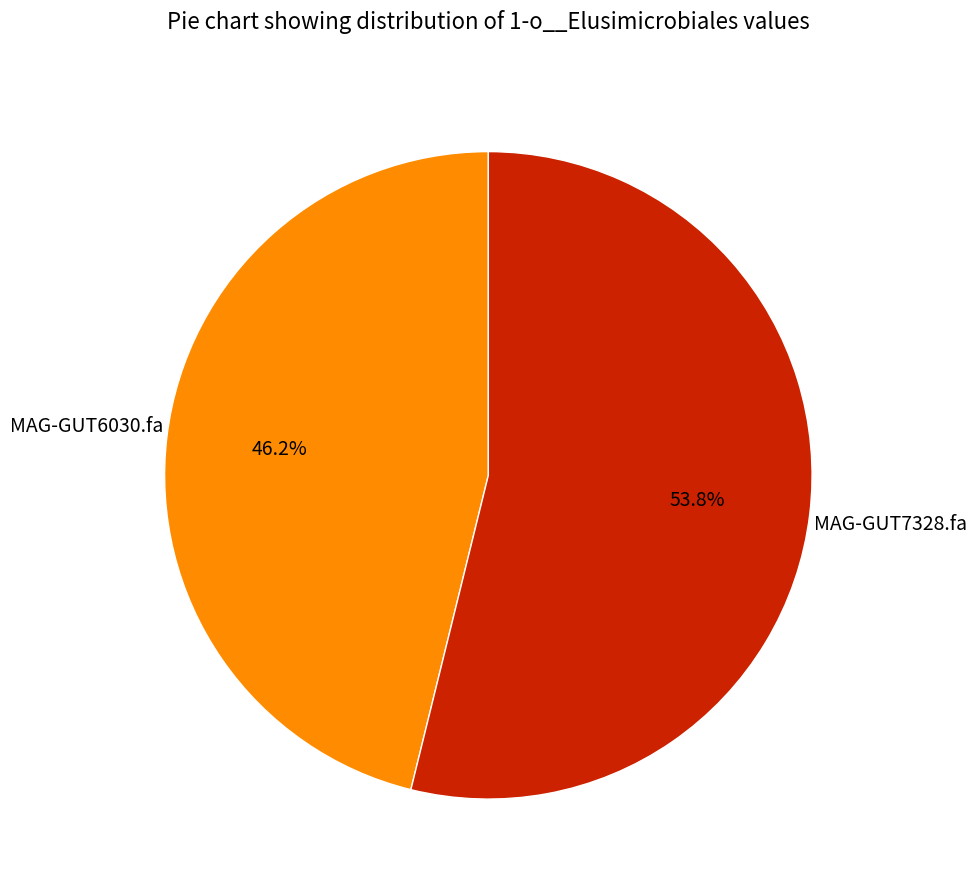

To the nearest percent, what is the difference between the largest and smallest slice percentages?

8%